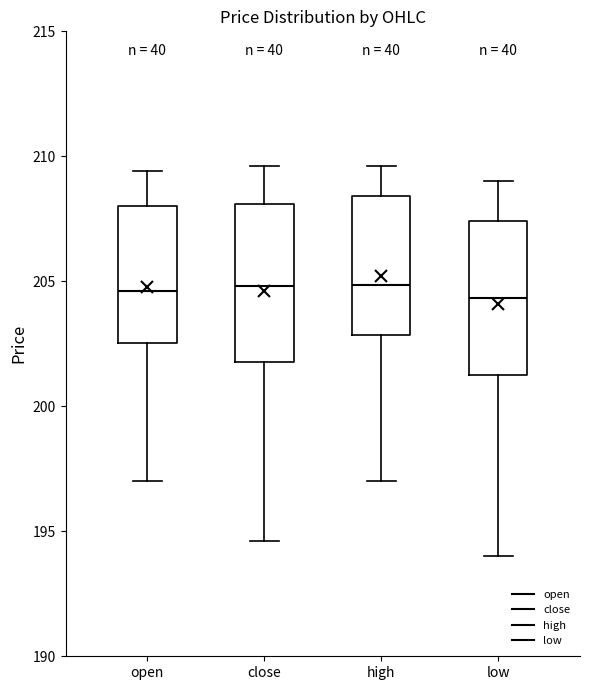

Reading left to right, transcribe this box plot: for each box, give where its median line is, the range the box spans, and where its two whiskers end, as read against the y-axis. The values are not printed on the chart, so give them approximately, as read against the axis.

open: median 204.5, box 202.5 to 208.0, whiskers 197.0 to 209.5
close: median 205.0, box 202.0 to 208.0, whiskers 194.5 to 209.5
high: median 205.0, box 203.0 to 208.5, whiskers 197.0 to 209.5
low: median 204.5, box 201.5 to 207.5, whiskers 194.0 to 209.0